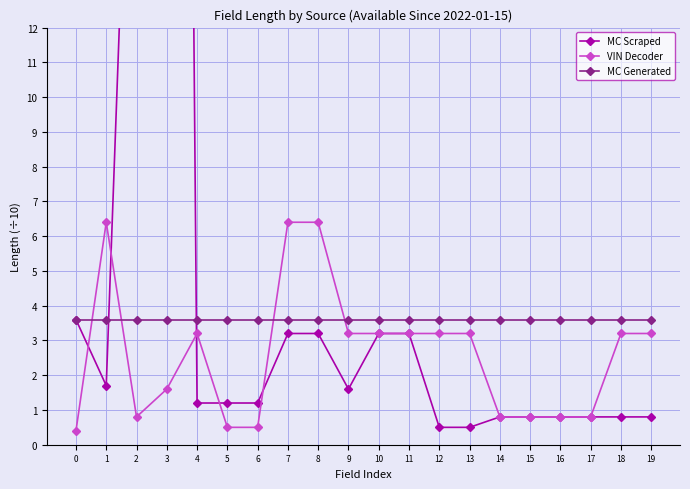

Reading left to right, what are all the values shown in this chart?

MC Scraped: 0=3.6	1=1.7	2=25.6	3=102.4	4=1.2	5=1.2	6=1.2	7=3.2	8=3.2	9=1.6	10=3.2	11=3.2	12=0.5	13=0.5	14=0.8	15=0.8	16=0.8	17=0.8	18=0.8	19=0.8
VIN Decoder: 0=0.4	1=6.4	2=0.8	3=1.6	4=3.2	5=0.5	6=0.5	7=6.4	8=6.4	9=3.2	10=3.2	11=3.2	12=3.2	13=3.2	14=0.8	15=0.8	16=0.8	17=0.8	18=3.2	19=3.2
MC Generated: 0=3.6	1=3.6	2=3.6	3=3.6	4=3.6	5=3.6	6=3.6	7=3.6	8=3.6	9=3.6	10=3.6	11=3.6	12=3.6	13=3.6	14=3.6	15=3.6	16=3.6	17=3.6	18=3.6	19=3.6